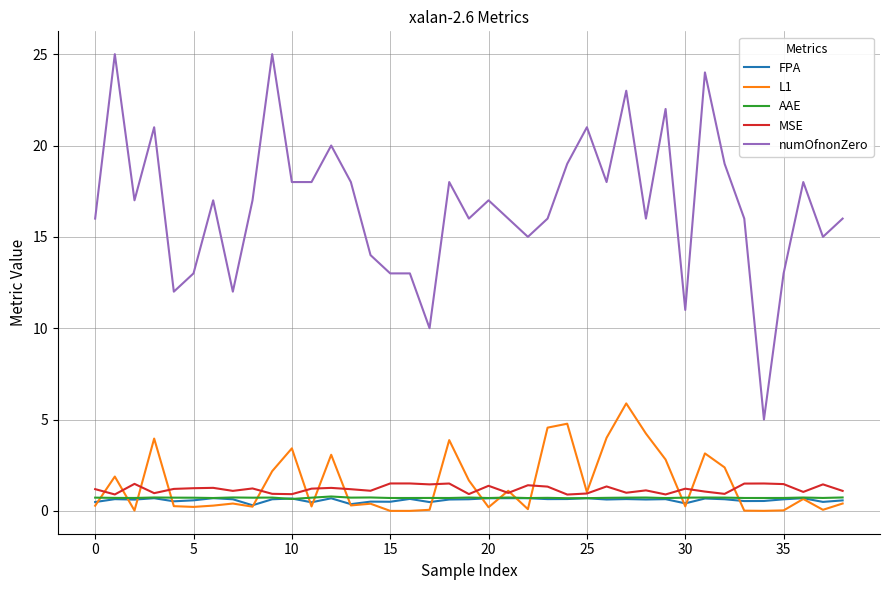

Which series has the largest range (max minus min)?

numOfnonZero